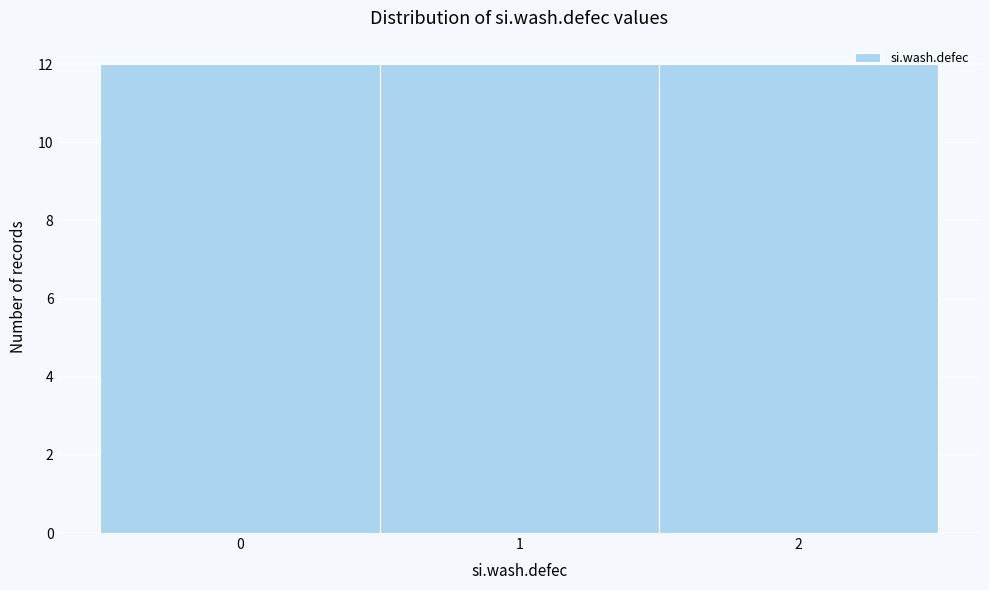

What is the height of the bar covering -0.5 to 0.5 on the x-axis? The values are not printed on the chart, so give them approximately, as read against the axis.

12